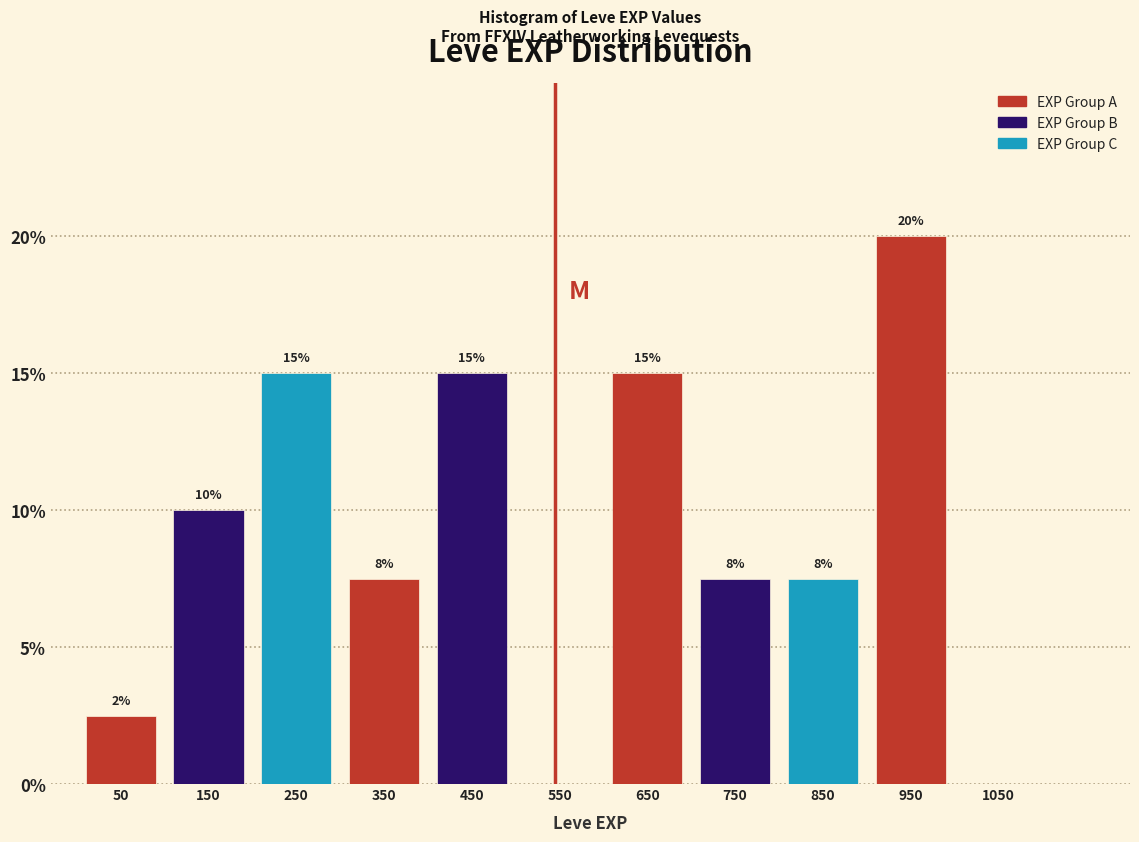

Which range on the x-axis has the tallest bar?

900 to 1000